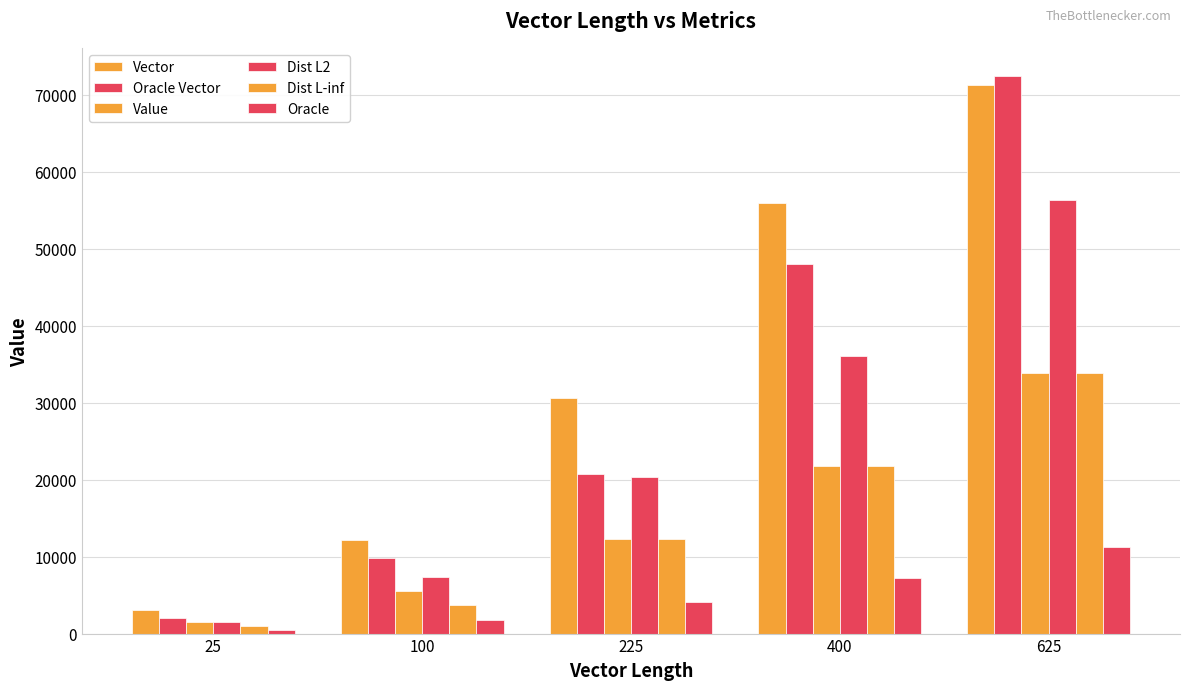

What is the difference between the Dist L-inf values at 25 and 225?

11261